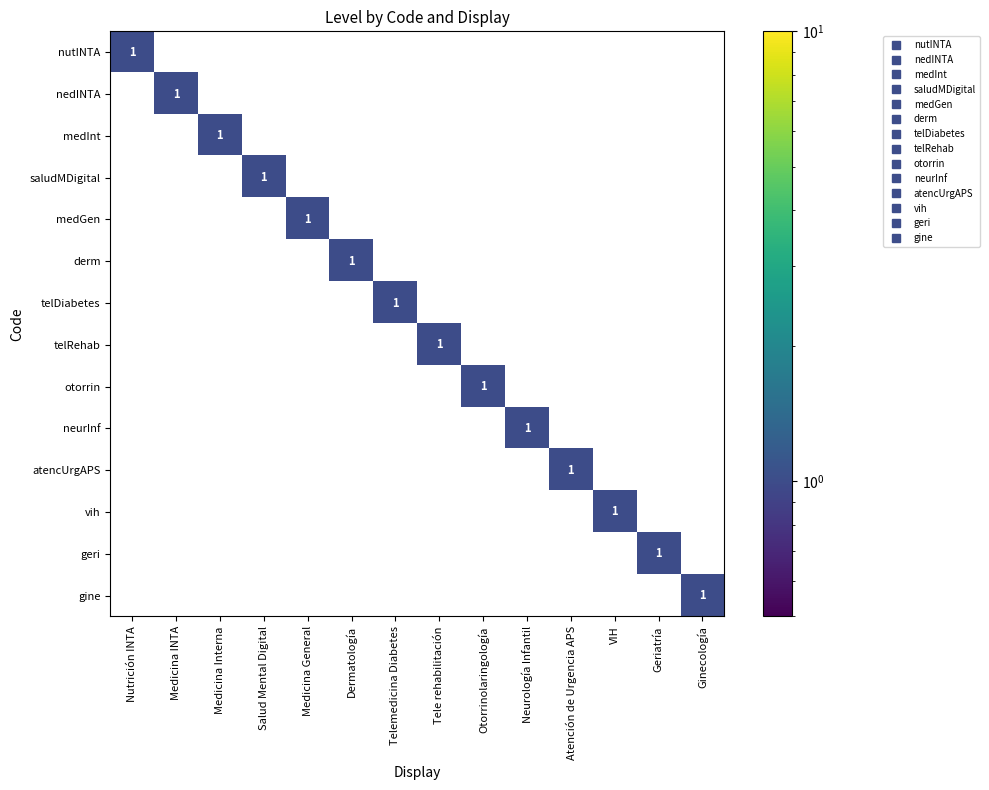

List the labels in order of atencUrgAPS value, smallest first.

Nutrición INTA, Medicina INTA, Medicina Interna, Salud Mental Digital, Medicina General, Dermatología, Telemedicina Diabetes, Tele rehabilitación, Otorrinolaringología, Neurología Infantil, VIH, Geriatría, Ginecología, Atención de Urgencia APS